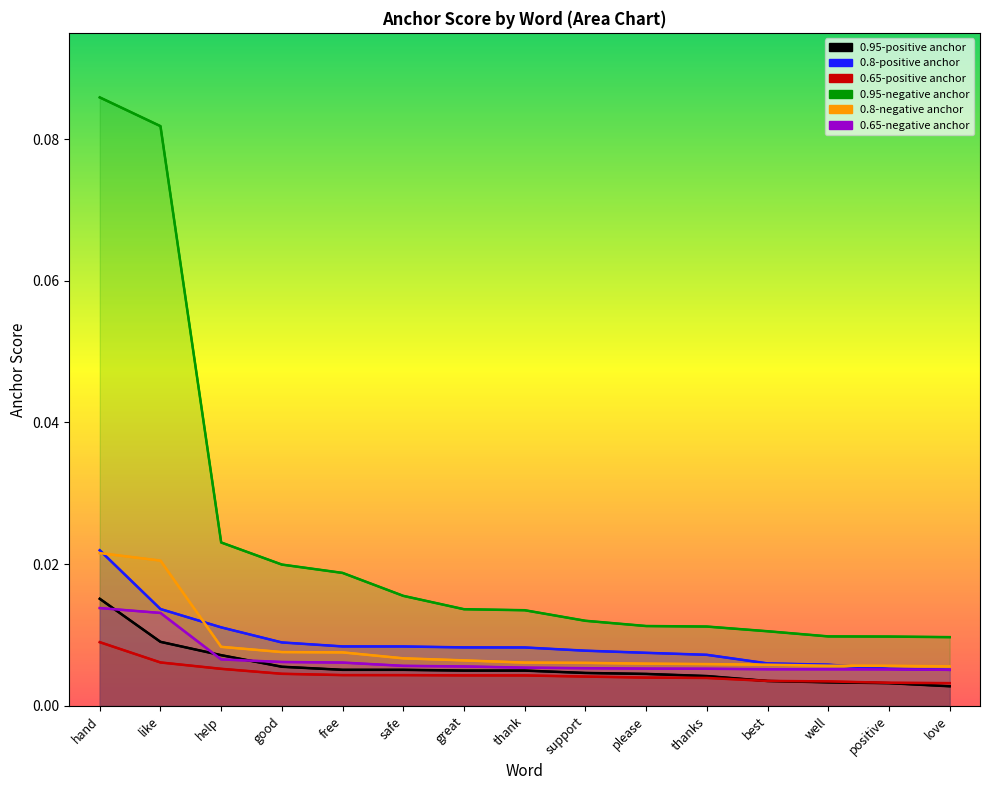

Between which two adjacent categories do 0.65-negative anchor and 0.95-positive anchor first intersect?

hand and like